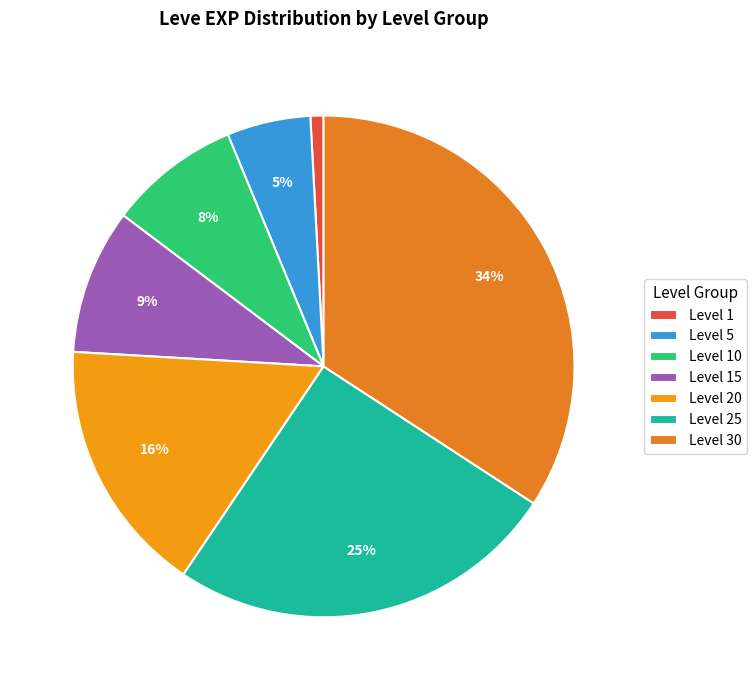

How many slices are in this pie chart?

7